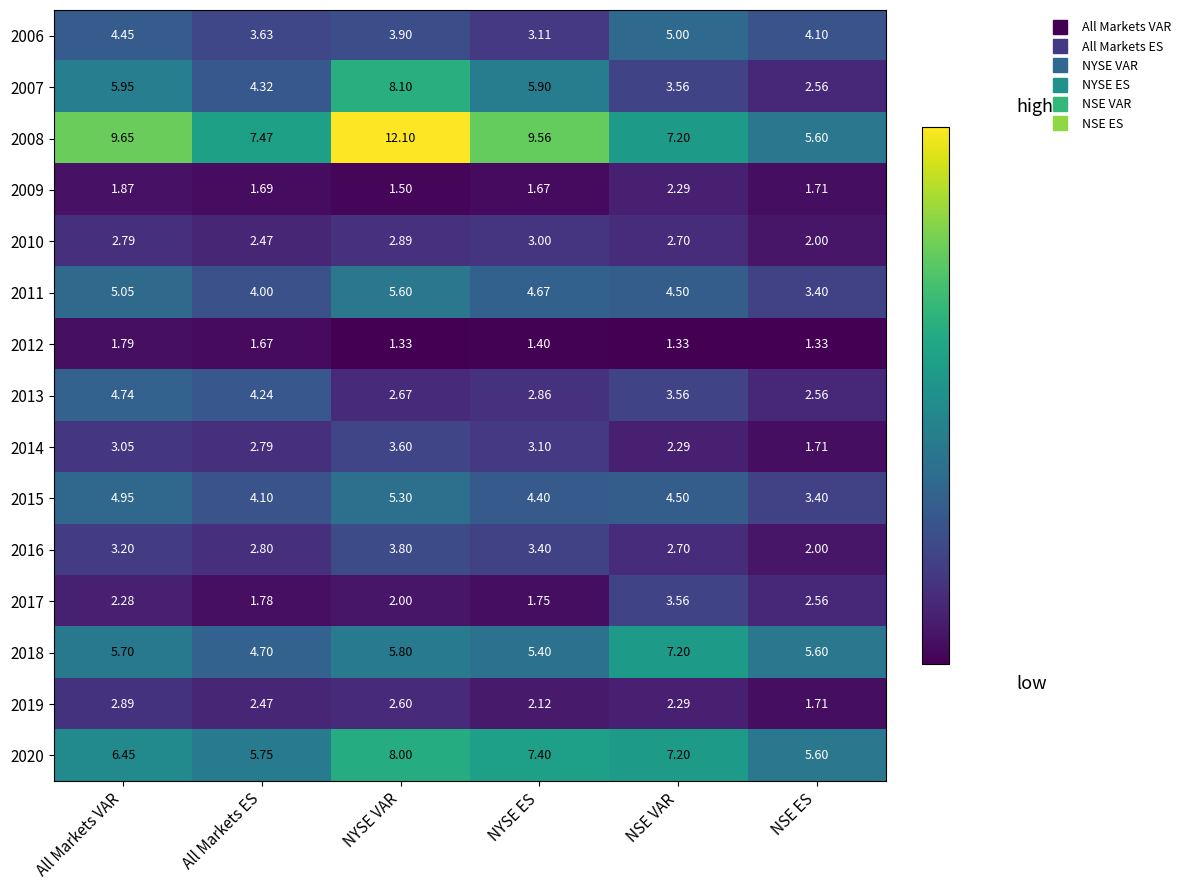

Count the number of data series in this chart.

15